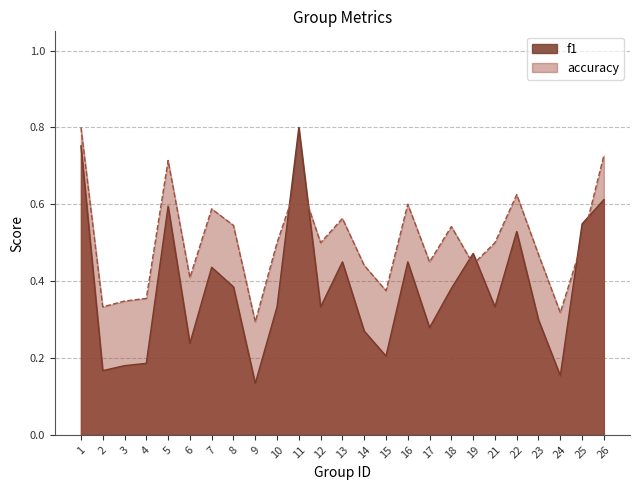

What is the smallest value displayed?

0.1